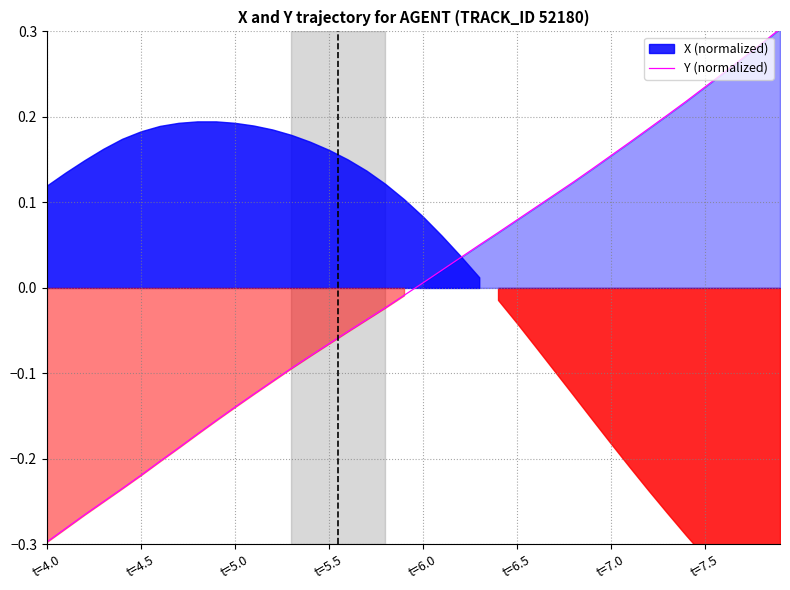

What is the difference between the second highest and second lowest values?

0.6